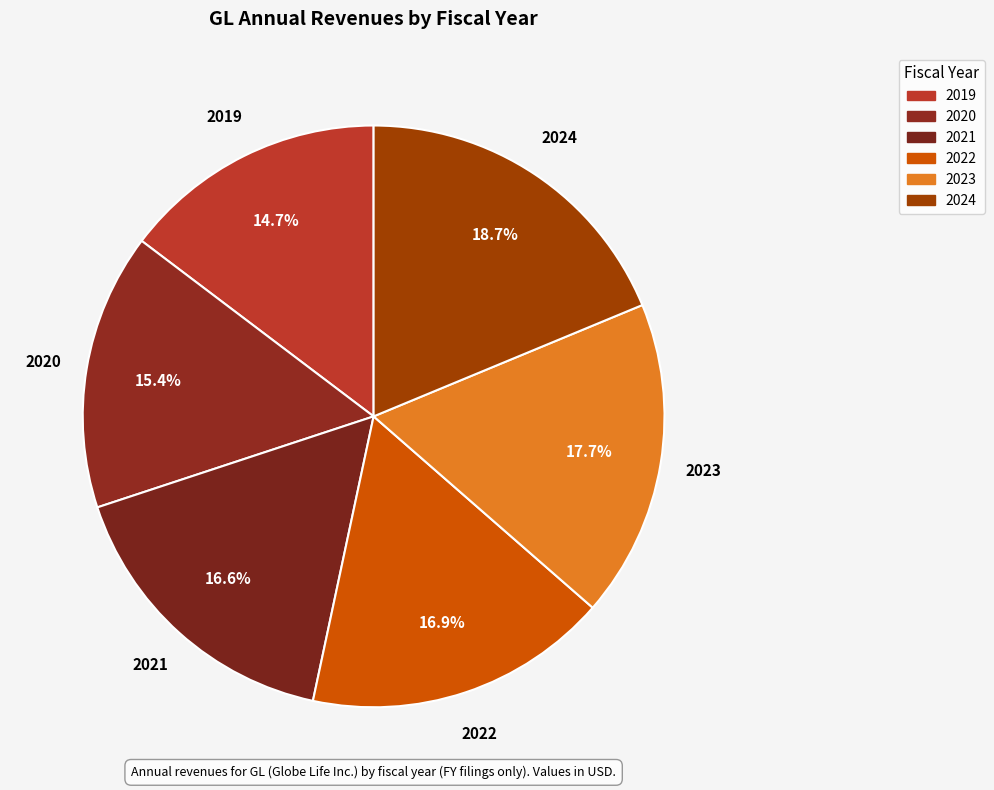

Approximately how many times larger is the value at 2019 compared to 2020?

1.0